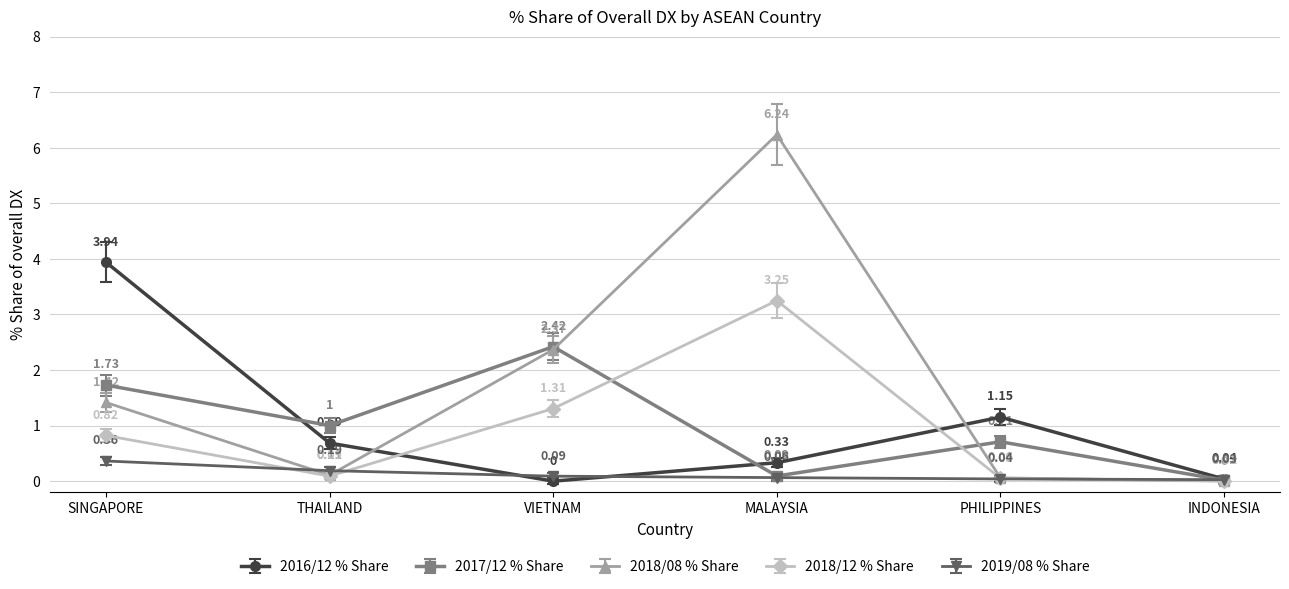

At which category is the sum across all series the highest?

MALAYSIA